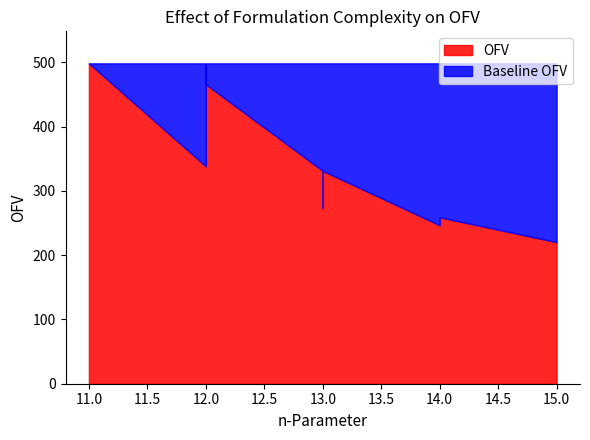

Read the value at 13.

273.3